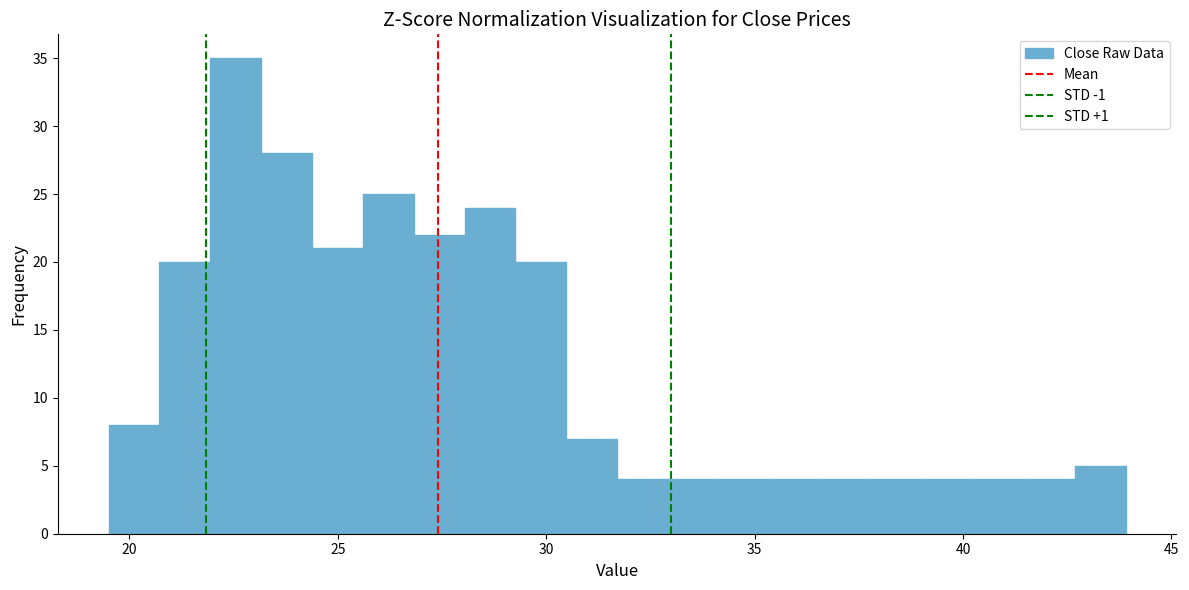

Read against the x-axis, roughly where is the centre of the tallest bar?

22.5